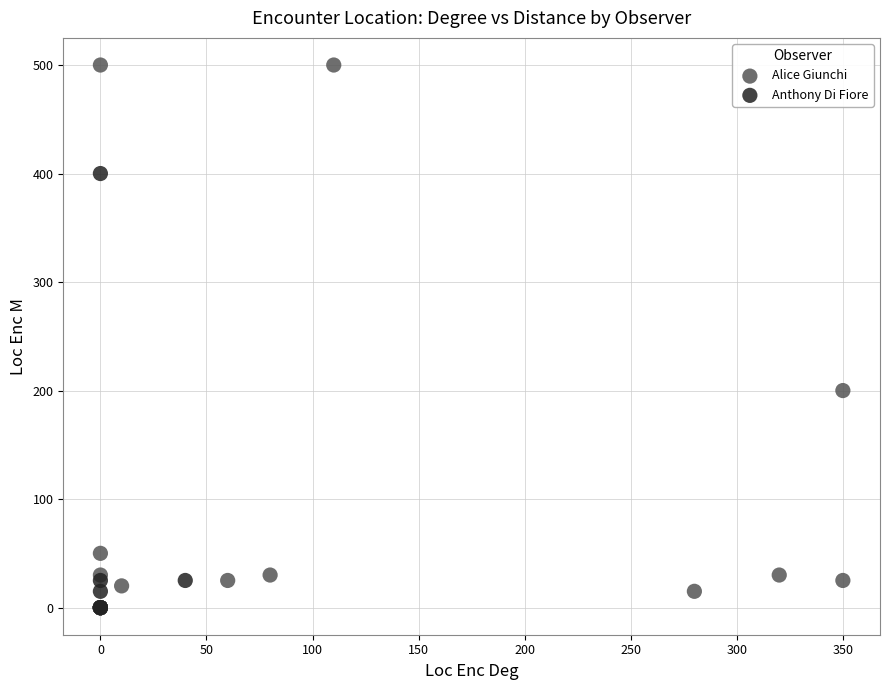

Which series has the widest spread of Y values?

Alice Giunchi